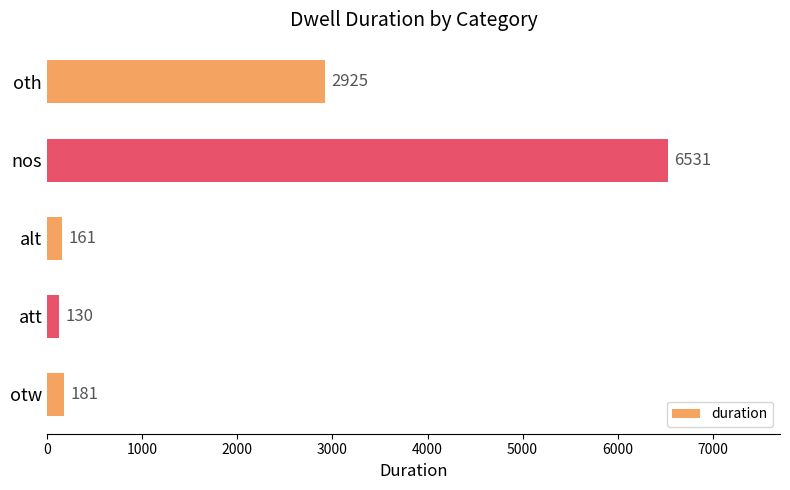

Approximately how many times larger is the value at oth compared to nos?

0.4